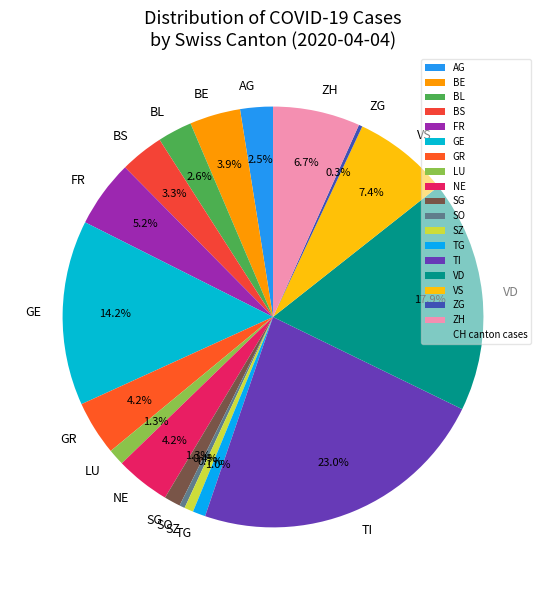

Is there any slice that represents more than half of the pie?

No